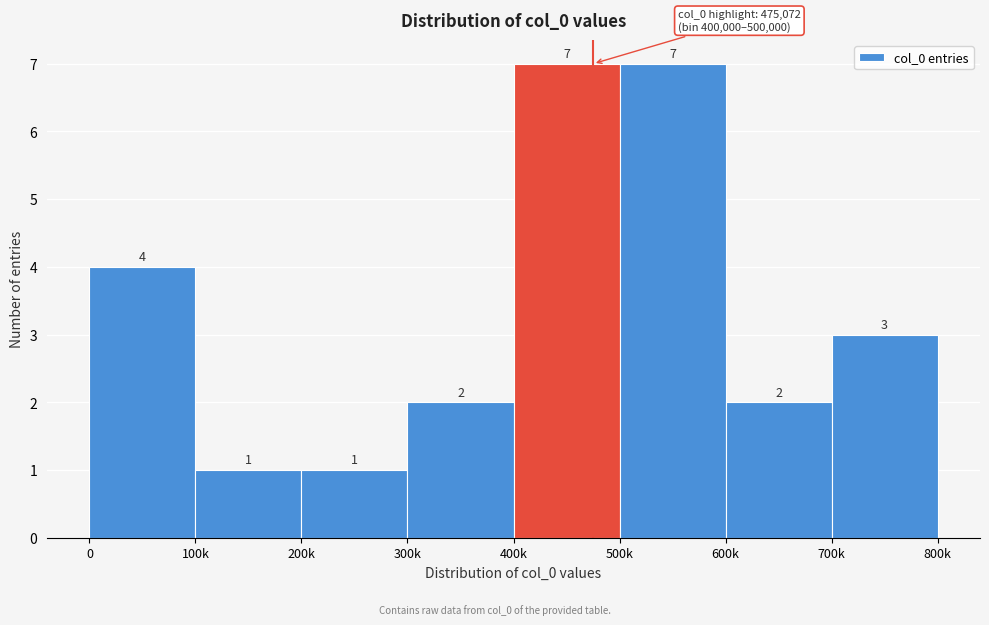

Reading left to right, transcribe all the data shown in this chart.

0=4	100k=1	200k=1	300k=2	400k=7	500k=7	600k=2	700k=3